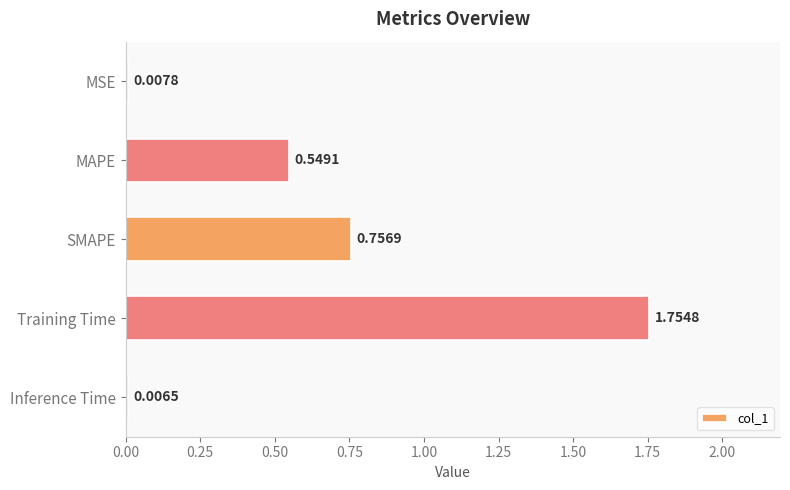

Between MSE and Inference Time, which is larger?

MSE